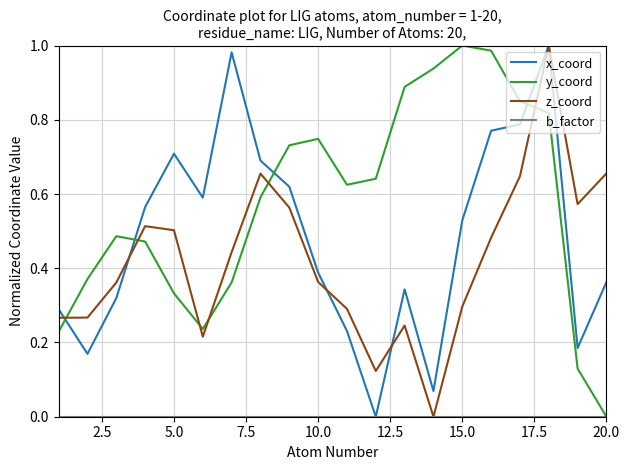

What is the value of the x_coord point at the 3rd from the left?

0.3